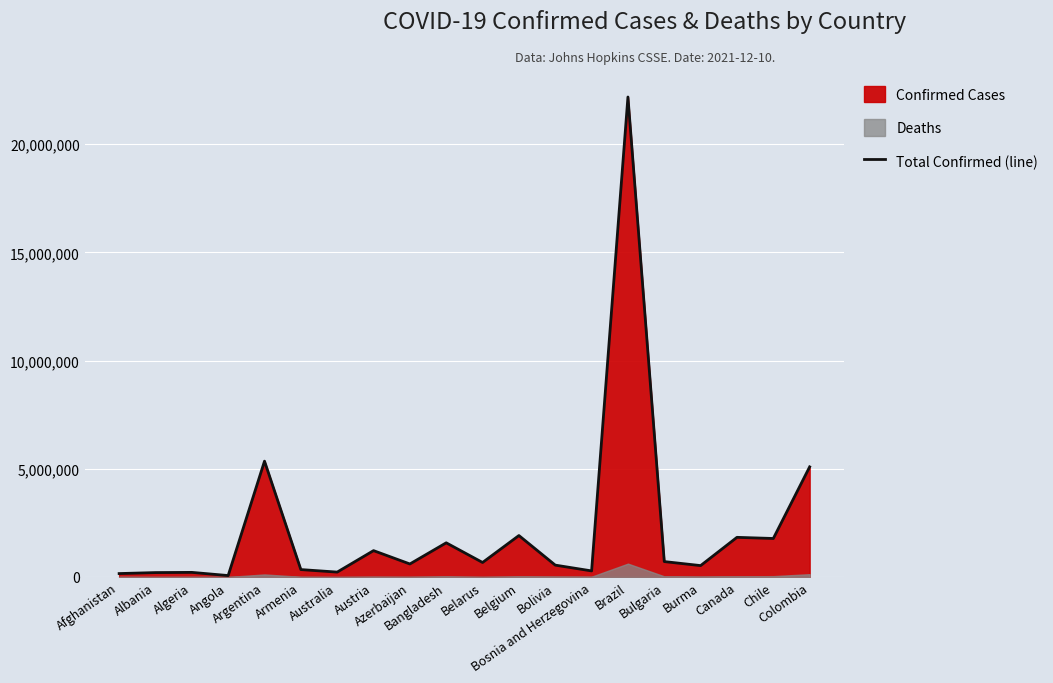

What is the sum of all values?

45477711